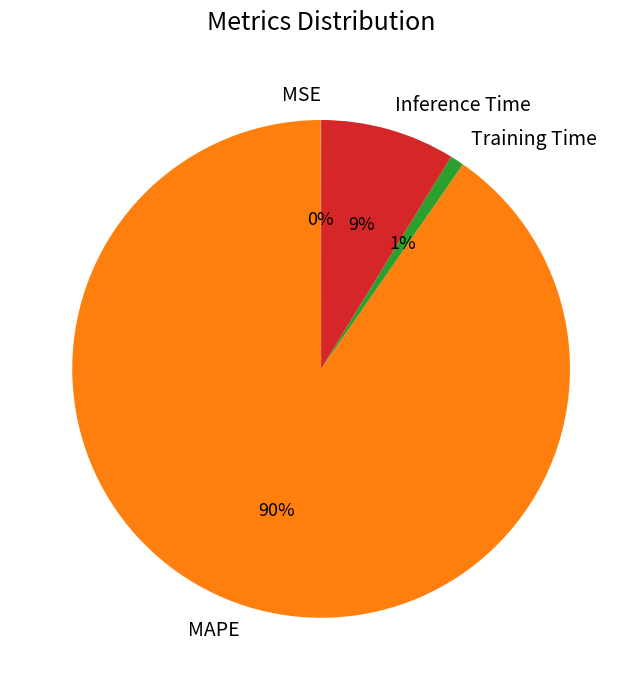

To the nearest percent, what percentage of the pie is MAPE?

90%